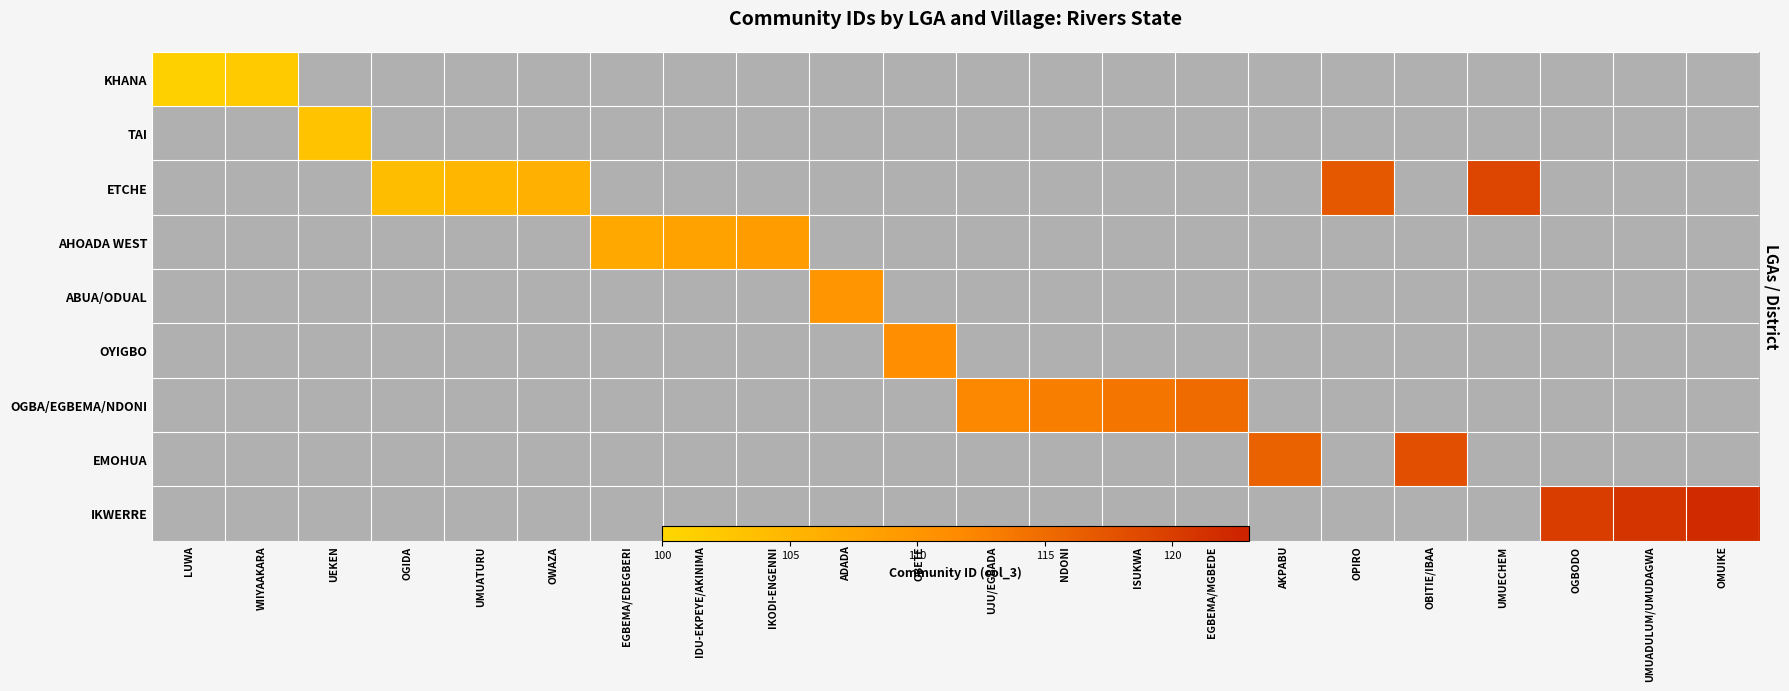

Is the value of ETCHE at IDU-EKPEYE/AKINIMA greater than the value of EMOHUA at OBETE?

No